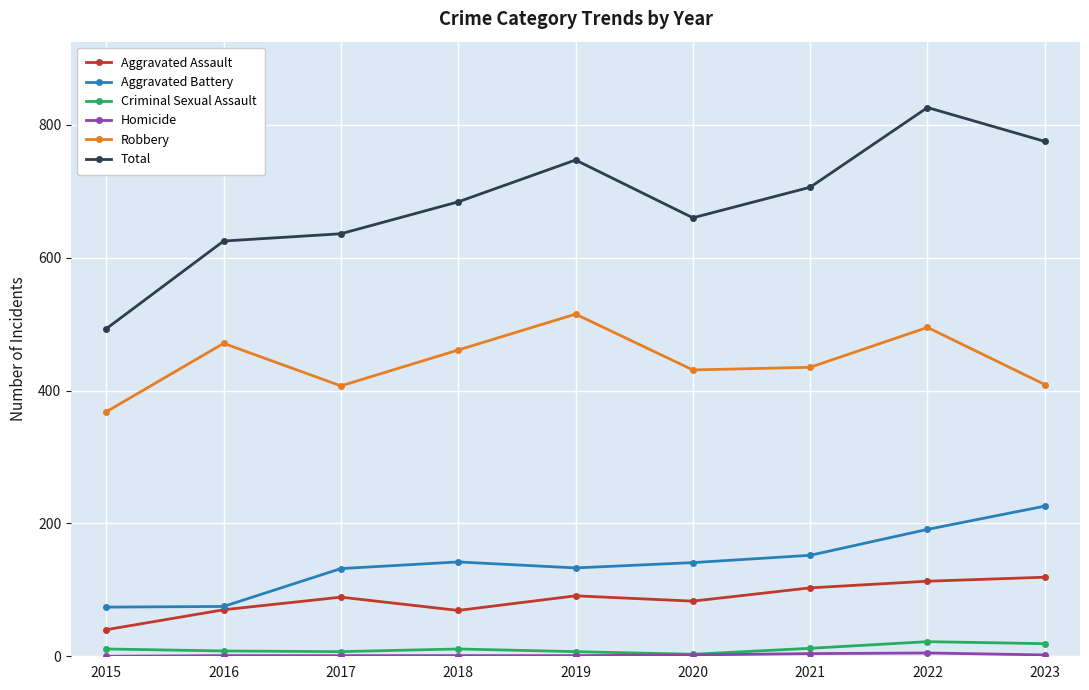

At which label does Aggravated Battery first exceed 141?

2018